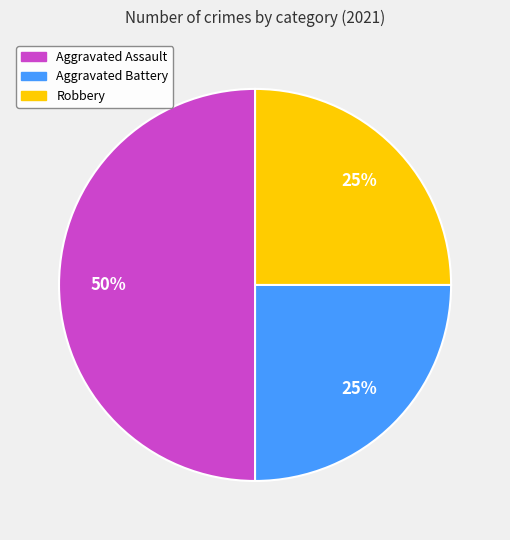

How many slices are in this pie chart?

3